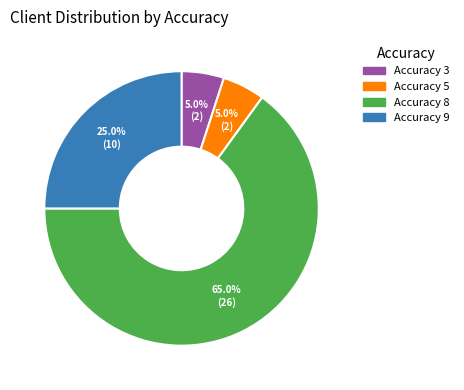

Is there any slice that represents more than half of the pie?

Yes